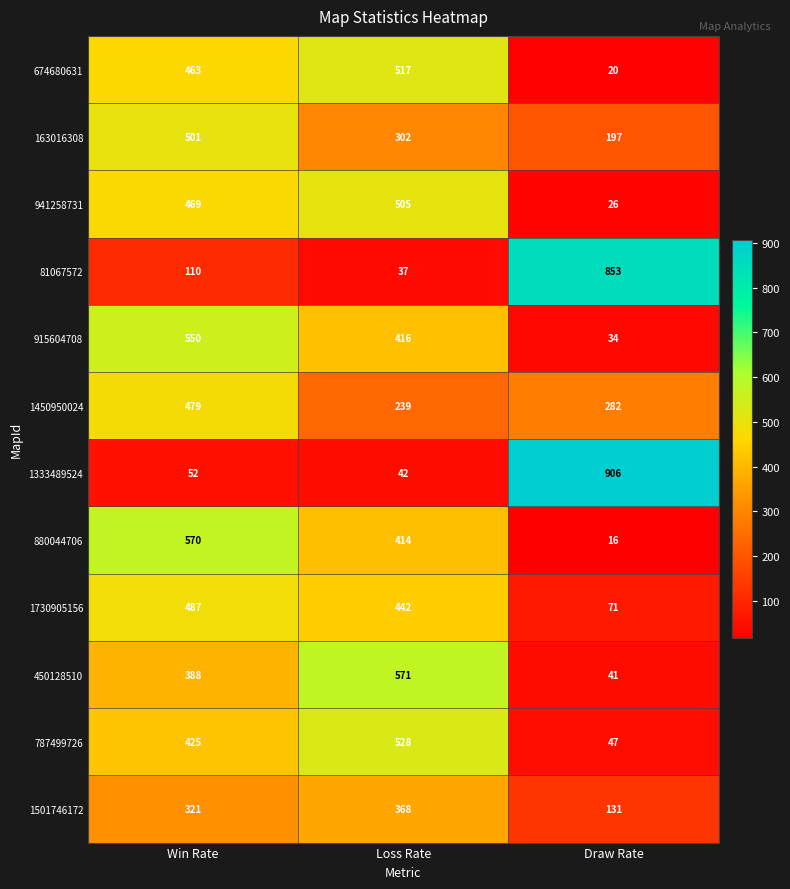

What is the spread (max minus min) of values at Win Rate?

518